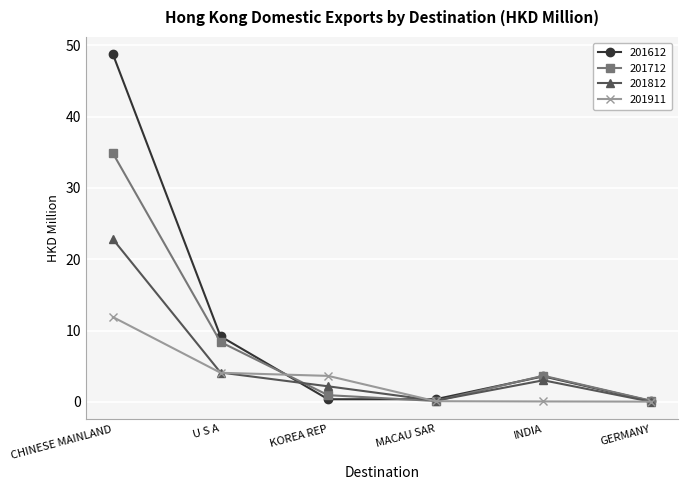

List the series in order of their overall mean, lowest first.

201911, 201812, 201712, 201612